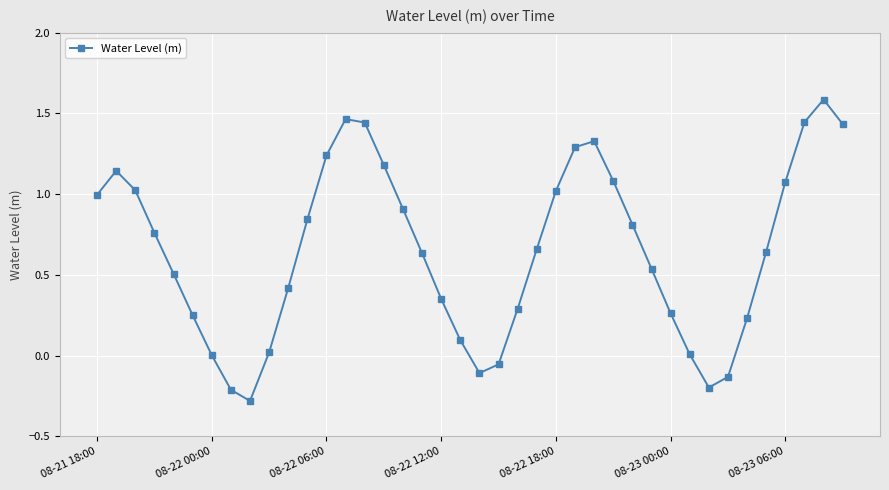

What is the sum of all values?

26.0